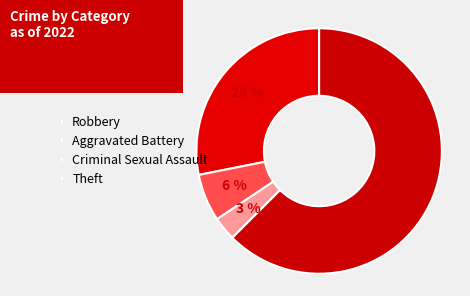

How much of the chart is everything except Criminal Sexual Assault?

96.9%